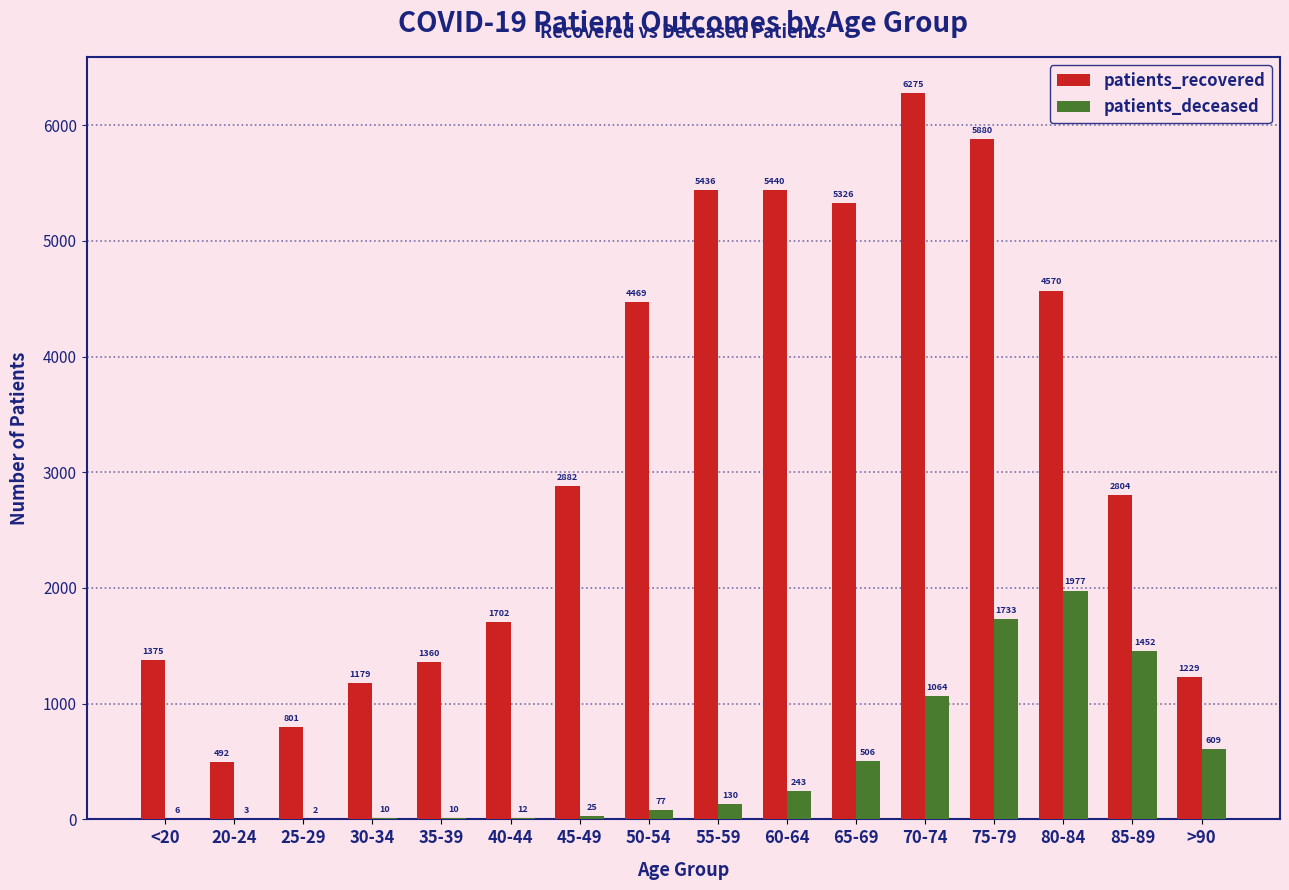

What is the sum of the patients_recovered values at 40-44 and 25-29?

2503